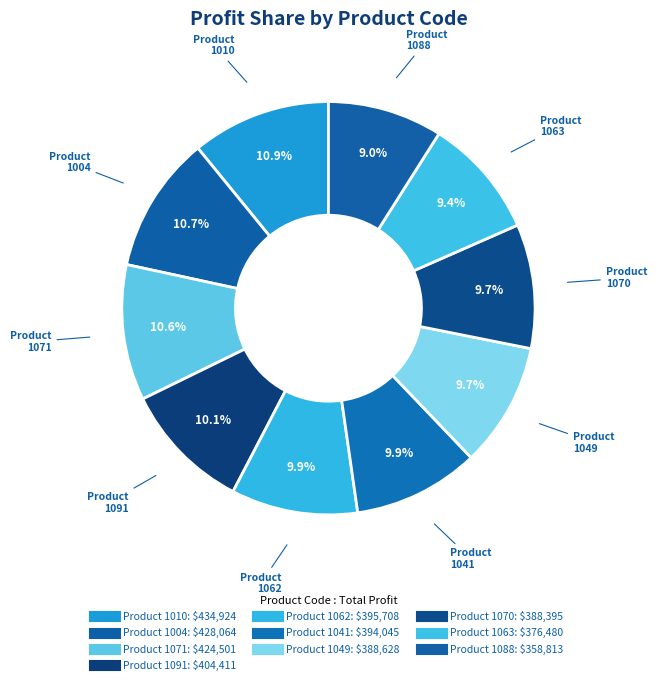

How many segments does this pie chart have?

10